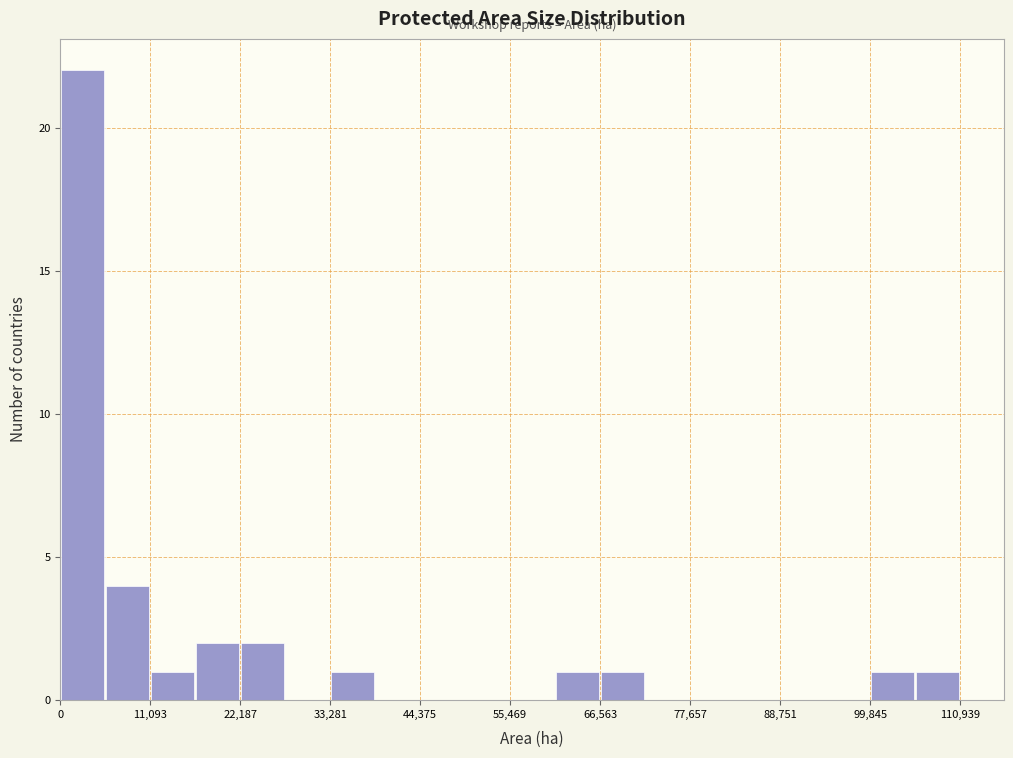

Around what value on the x-axis is the tallest bar? Give the approximate position of its centre, as read against the axis.

2000